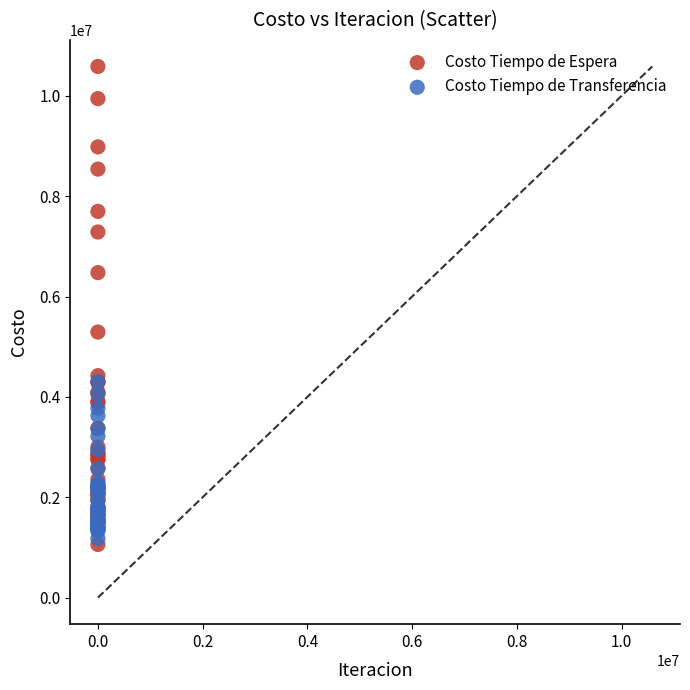

Which series has the widest spread of Y values?

Costo Tiempo de Espera